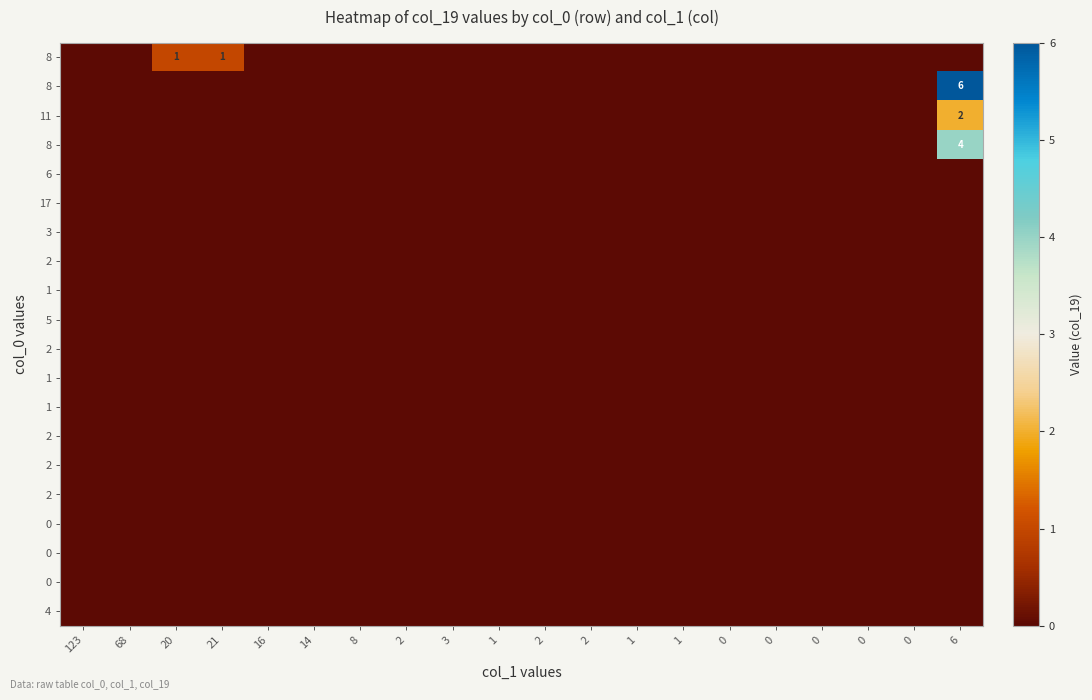

At which category does the chart reach its minimum across all series?

123